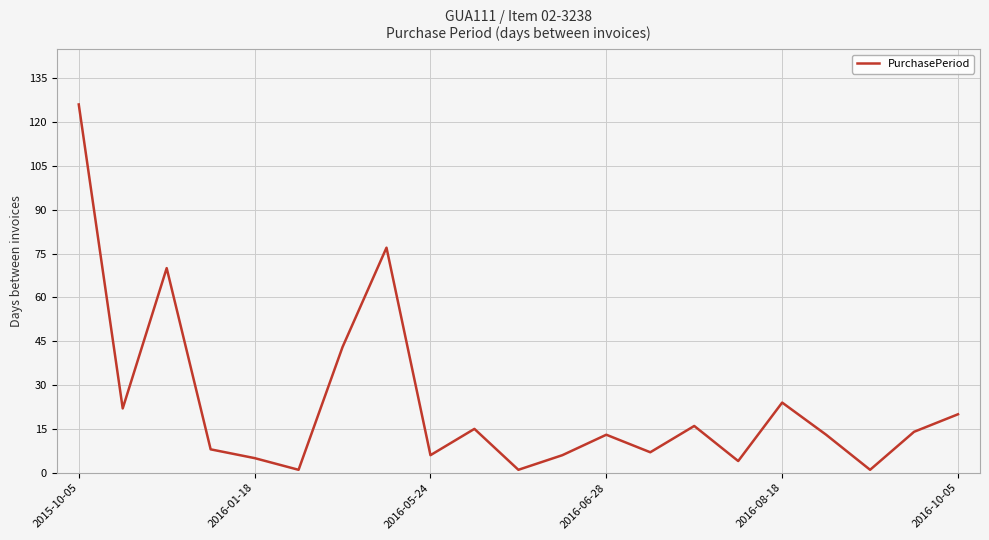

What is the greatest value displayed?

126